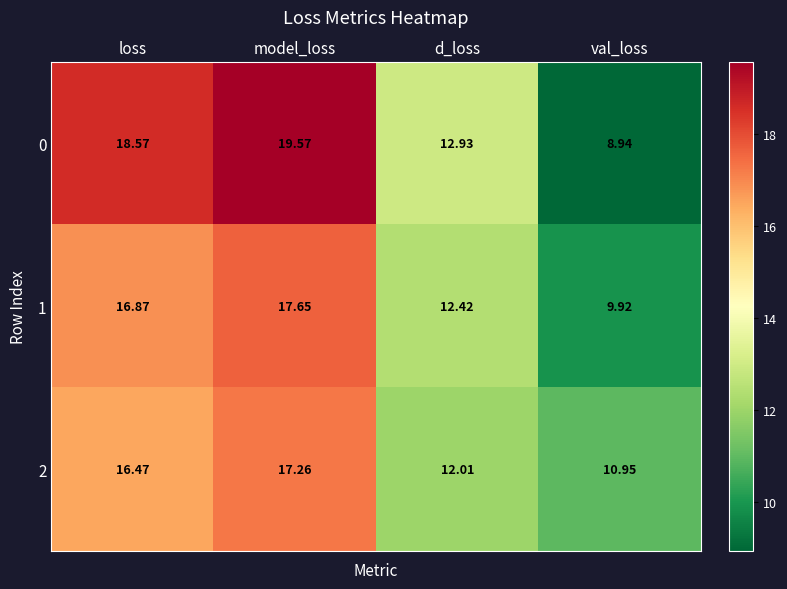

At which label does 1 reach its peak?

model_loss